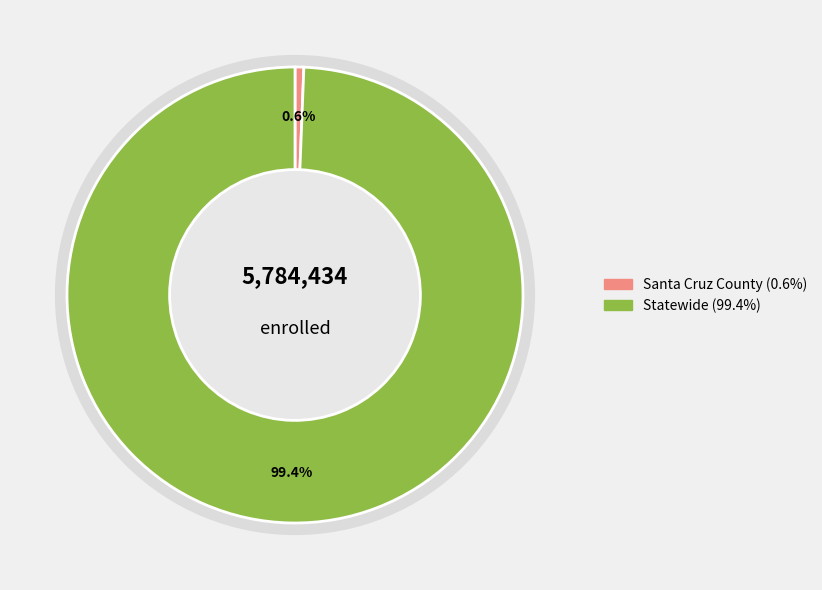

What is the majority slice?

Statewide